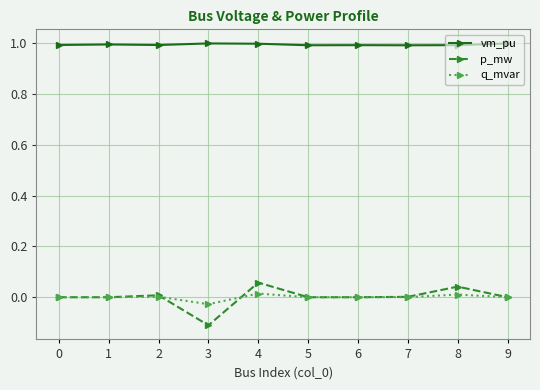

True or false: vm_pu and q_mvar intersect in this chart.

False